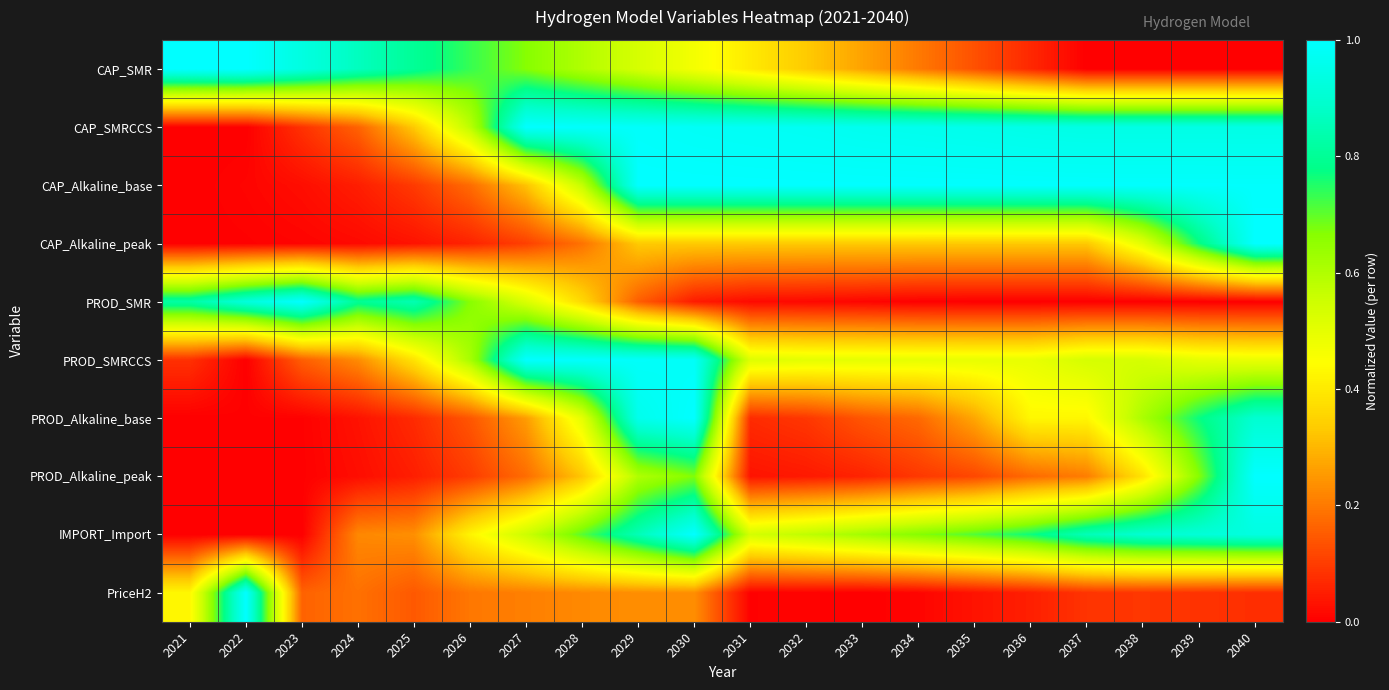

List the series in order of their peak value, lowest first.

CAP_SMR, CAP_SMRCCS, CAP_Alkaline_base, CAP_Alkaline_peak, PROD_SMR, PROD_SMRCCS, PROD_Alkaline_base, PROD_Alkaline_peak, IMPORT_Import, PriceH2